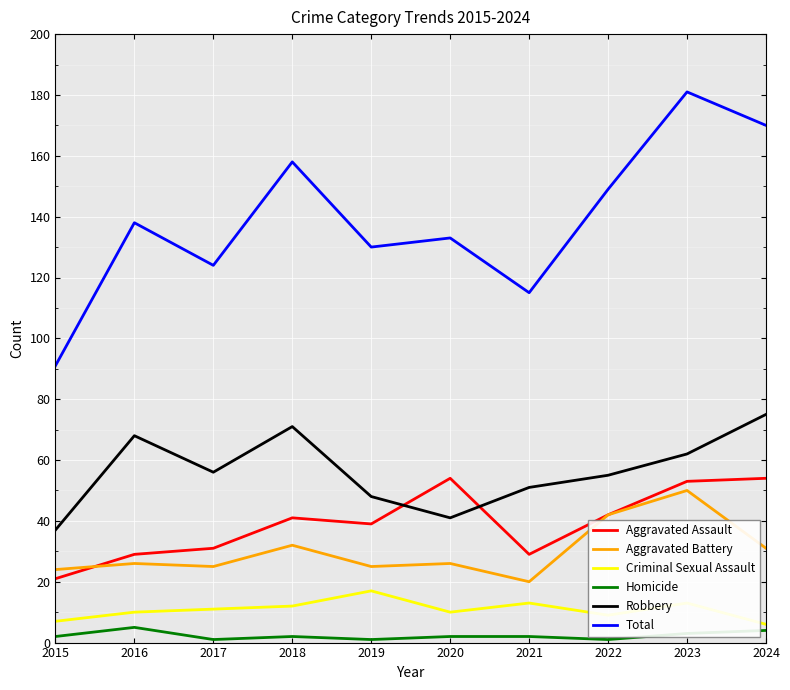

Which series changed the most between 2020 and 2023?

Total